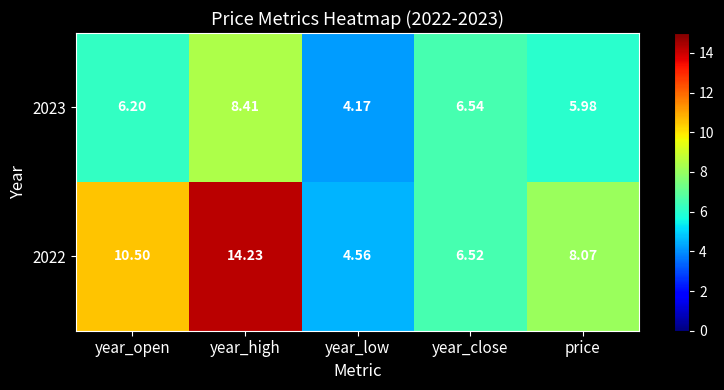

List the labels in order of 2022 value, smallest first.

year_low, year_close, price, year_open, year_high